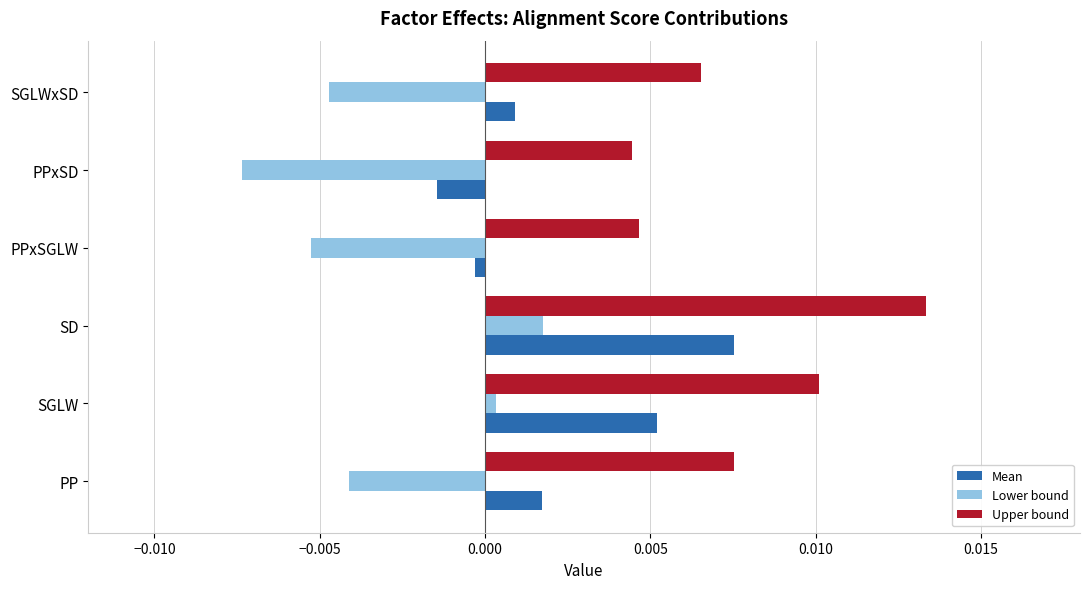

At how many categories does at least one series exceed 0?

6